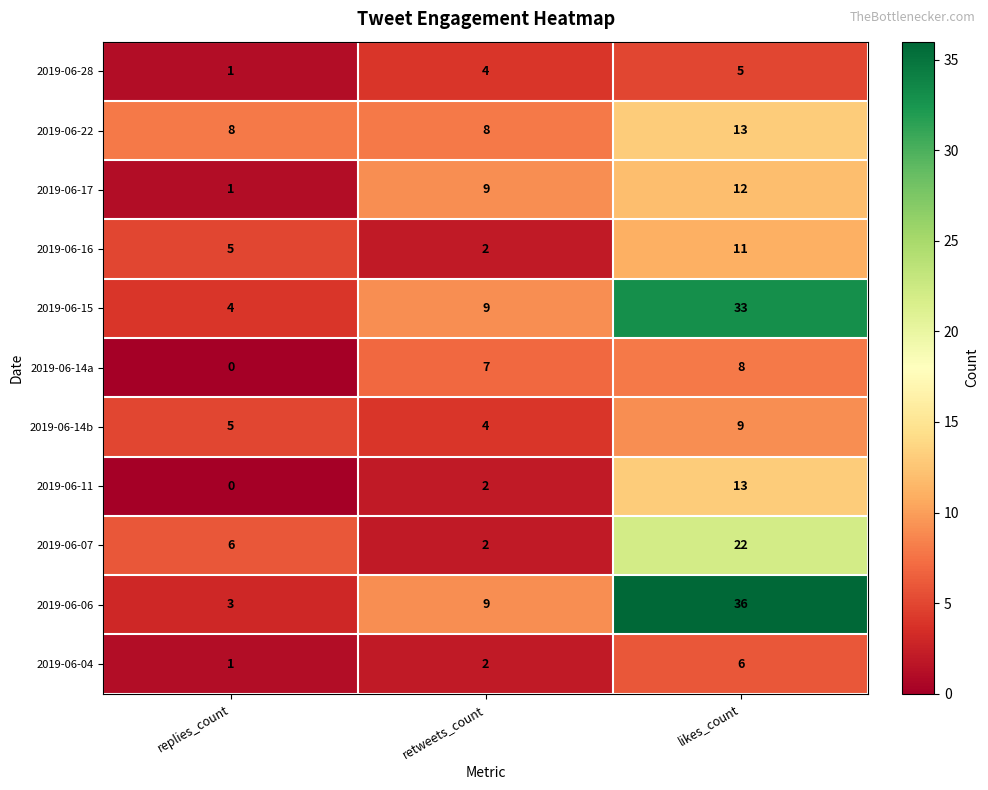

Which category has the lowest value in the 2019-06-15 series?

replies_count